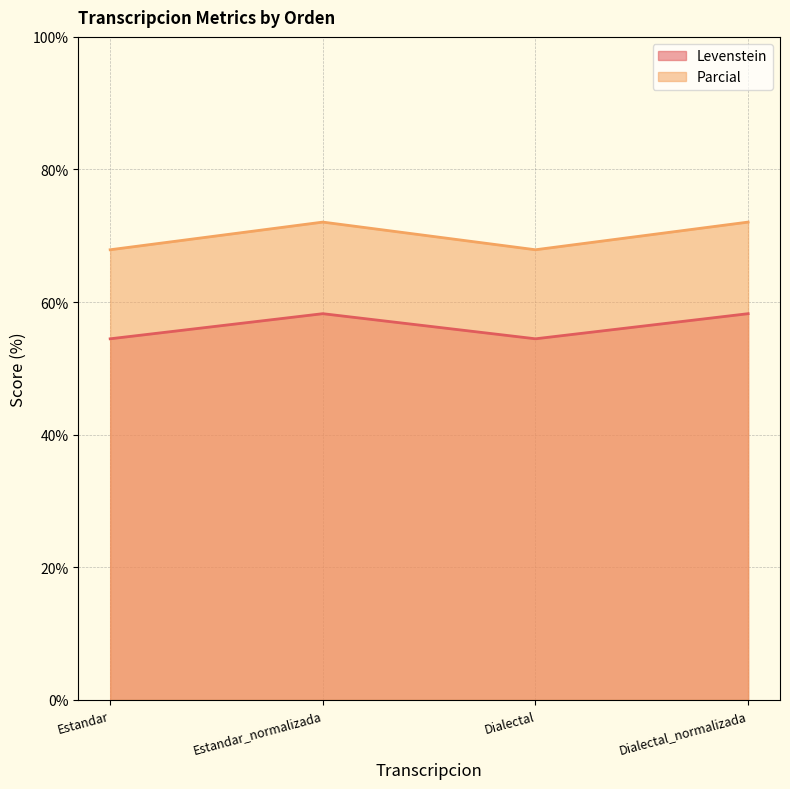

How many values in the Levenstein series exceed 58?

2